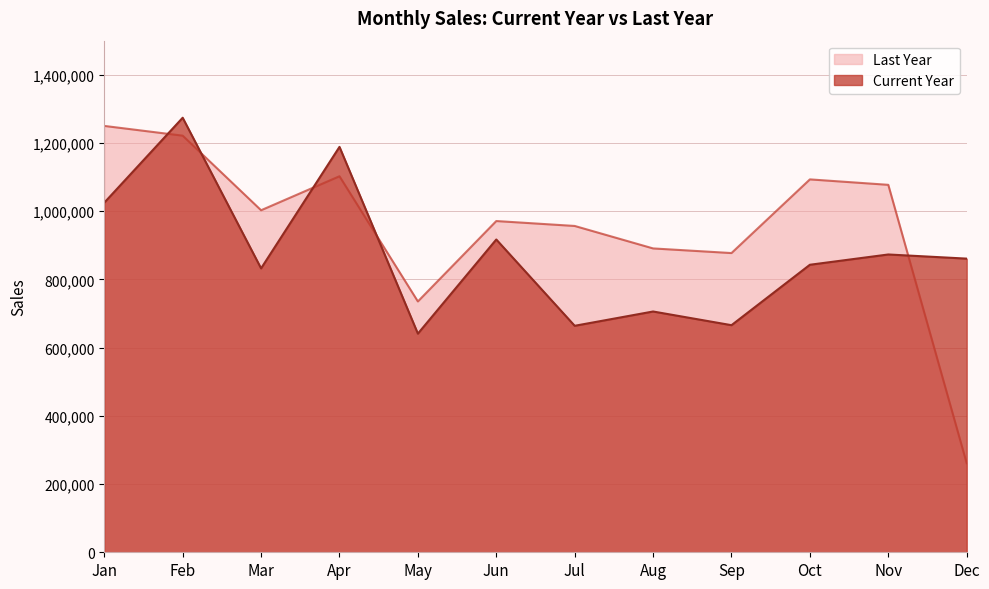

Does the chart have visible grid lines?

Yes